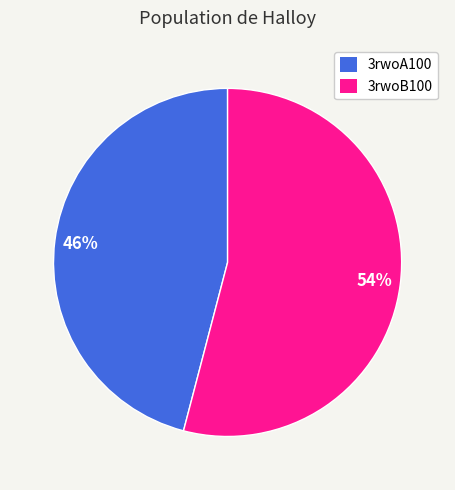

What is the smallest slice in the pie chart?

3rwoA100